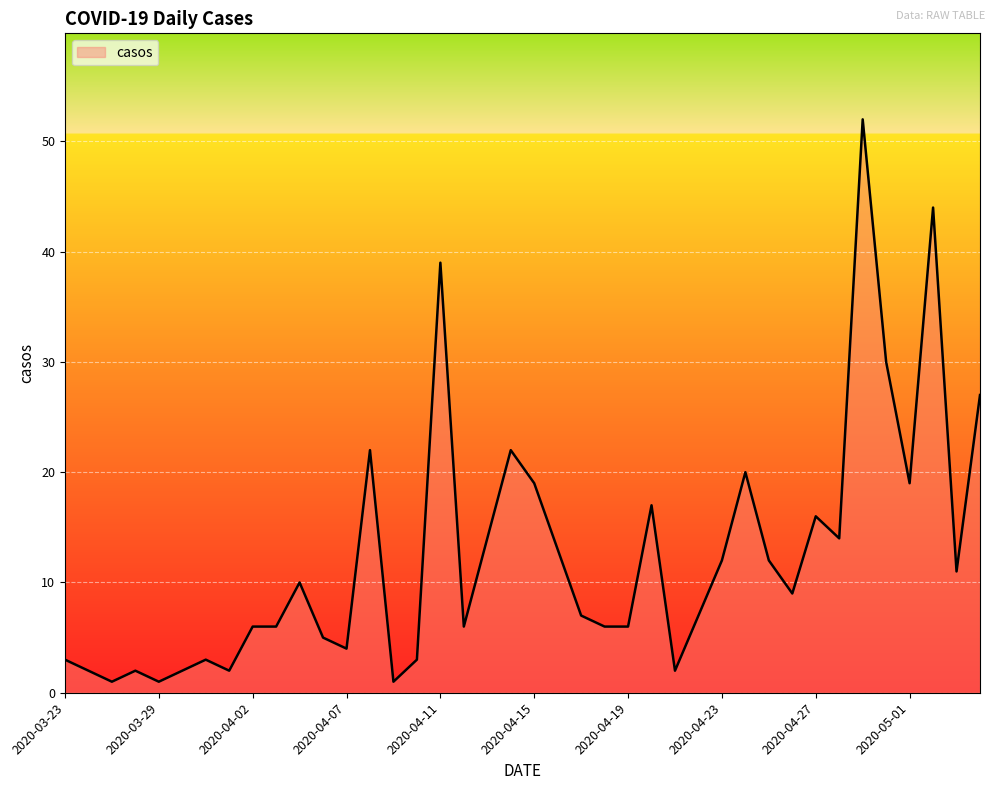

What is the difference between the maximum and minimum values?

51